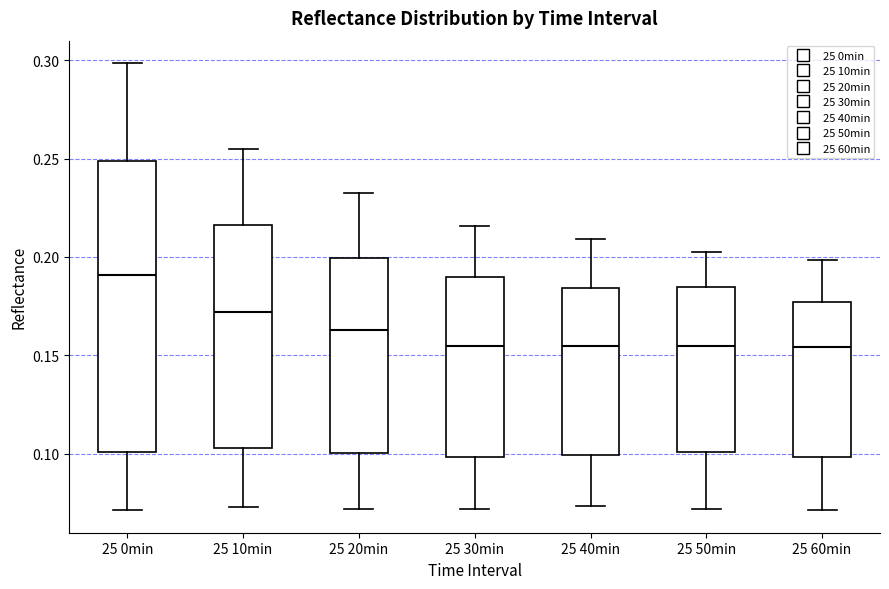

Which box's median line is the highest?

25 0min